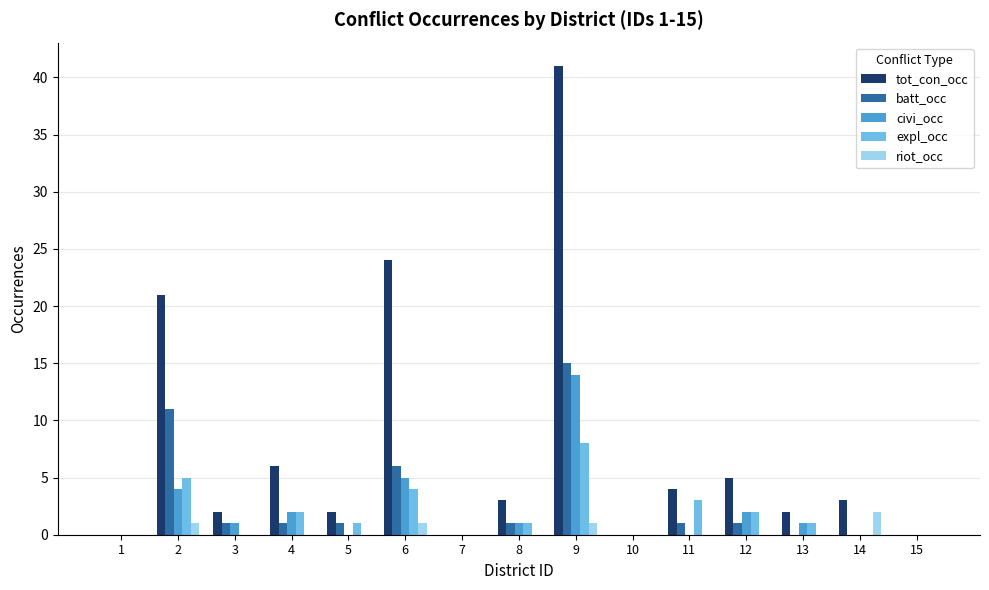

How many series are shown in this chart?

5